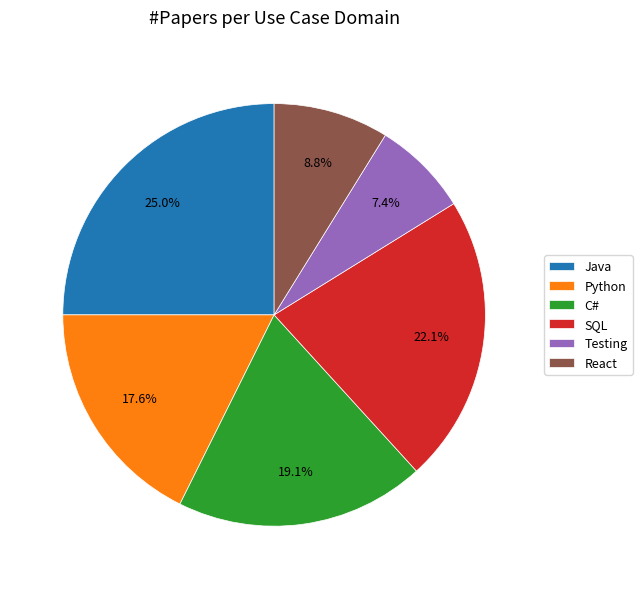

What percentage is the Testing slice, to the nearest percent?

7%